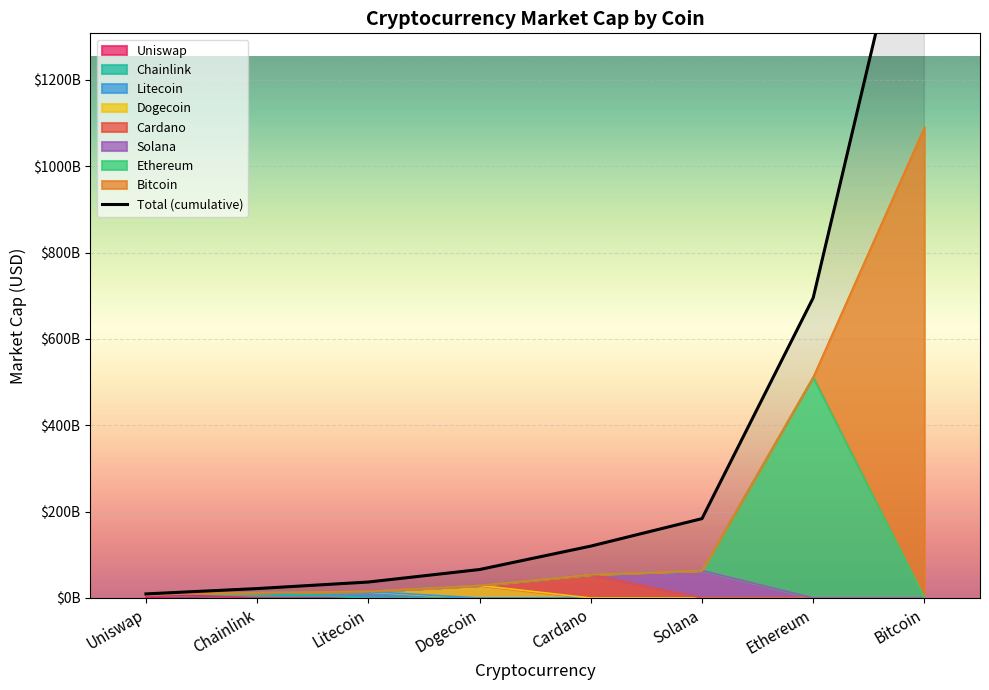

Rank the categories by value from highest to lowest.

Bitcoin, Ethereum, Solana, Cardano, Dogecoin, Litecoin, Chainlink, Uniswap